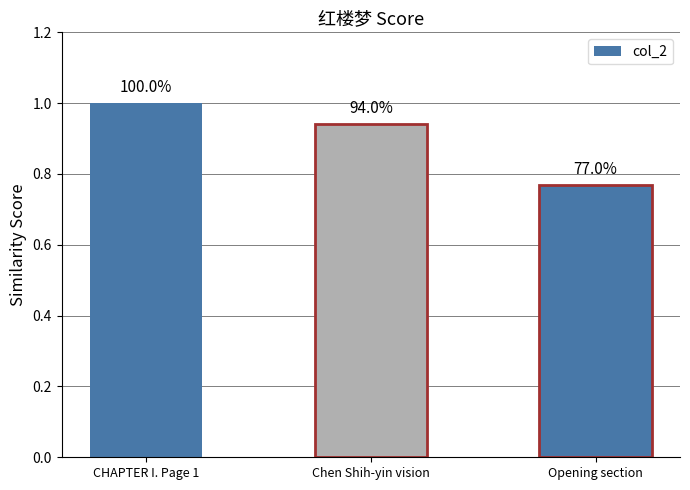

What is the difference between the values at Chen Shih-yin vision and CHAPTER I. Page 1?

0.1